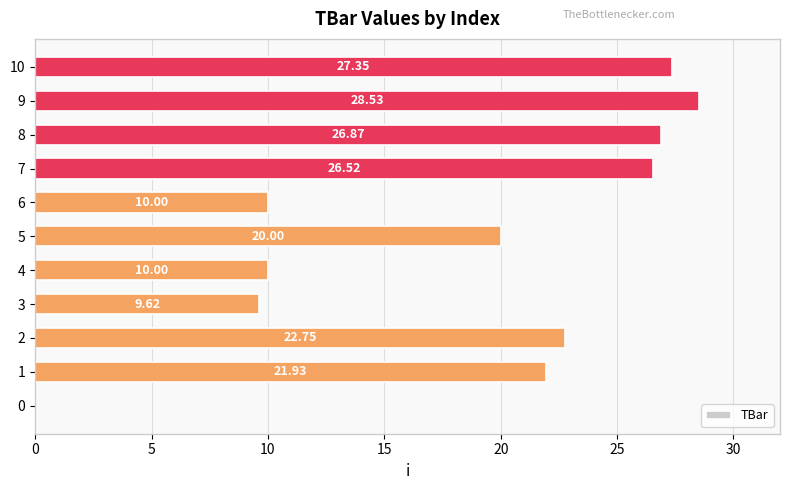

What is the sum of all values?

203.6